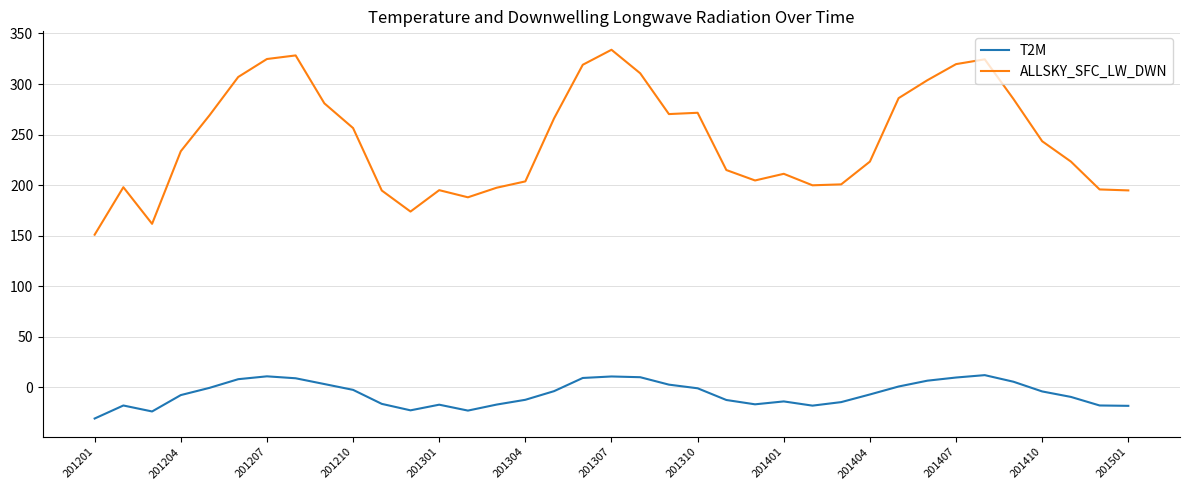

Which series has the largest range (max minus min)?

ALLSKY_SFC_LW_DWN